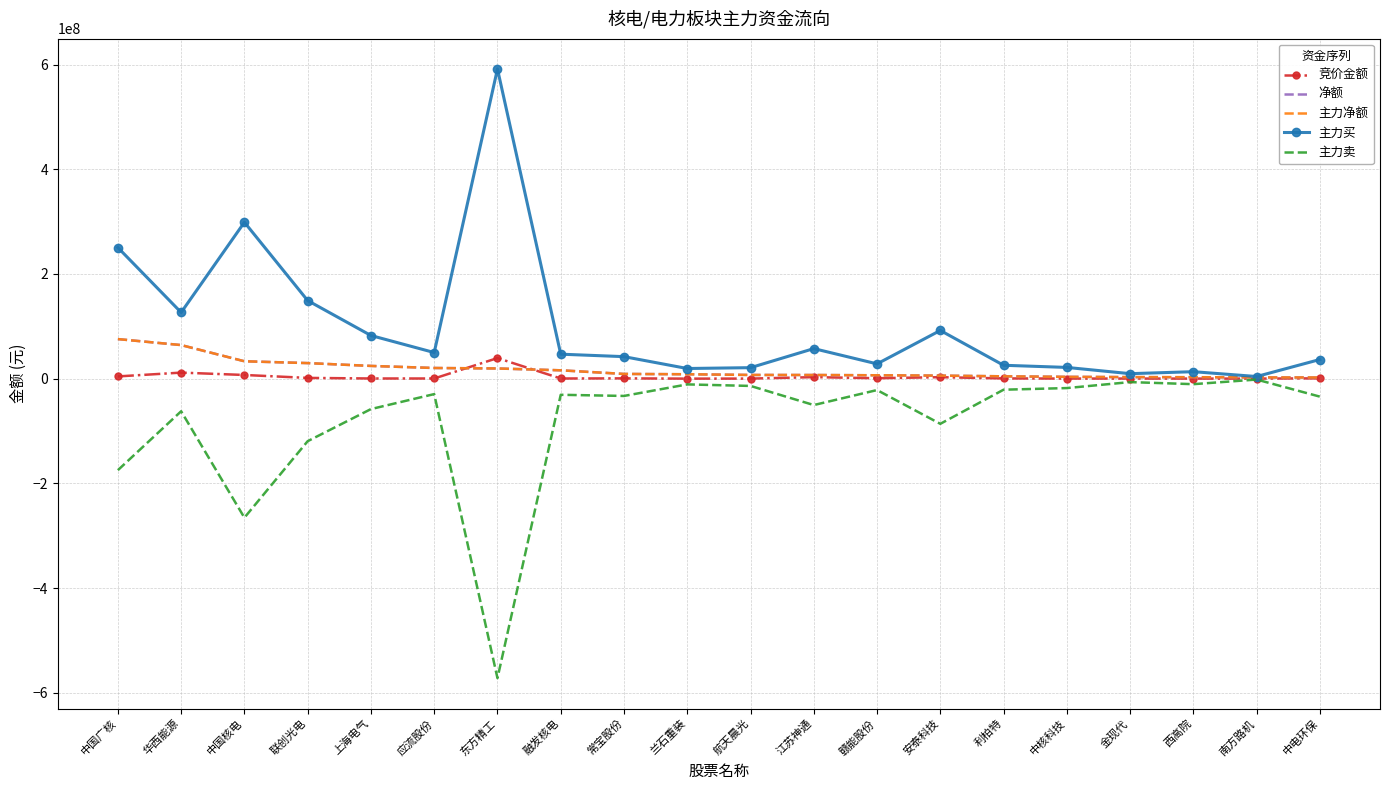

True or false: 主力卖 and 竞价金额 cross at least once.

False